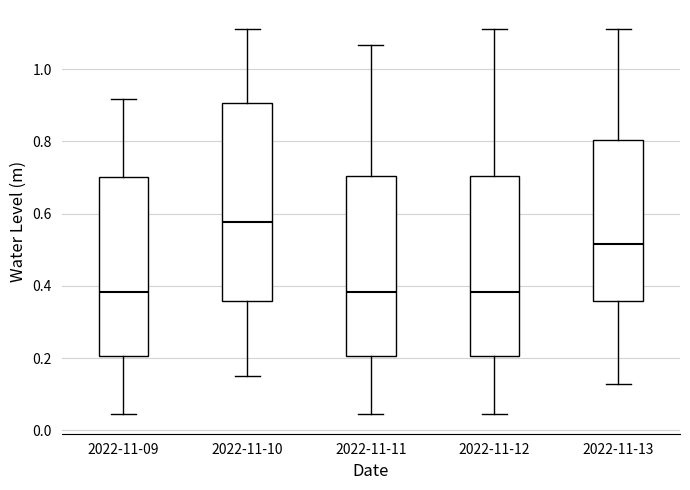

Reading left to right, transcribe this box plot: for each box, give where its median line is, the range the box spans, and where its two whiskers end, as read against the y-axis. The values are not printed on the chart, so give them approximately, as read against the axis.

2022-11-09: median 0.38, box 0.20 to 0.70, whiskers 0.04 to 0.92
2022-11-10: median 0.58, box 0.36 to 0.90, whiskers 0.14 to 1.12
2022-11-11: median 0.38, box 0.20 to 0.70, whiskers 0.04 to 1.06
2022-11-12: median 0.38, box 0.20 to 0.70, whiskers 0.04 to 1.12
2022-11-13: median 0.52, box 0.36 to 0.80, whiskers 0.12 to 1.12